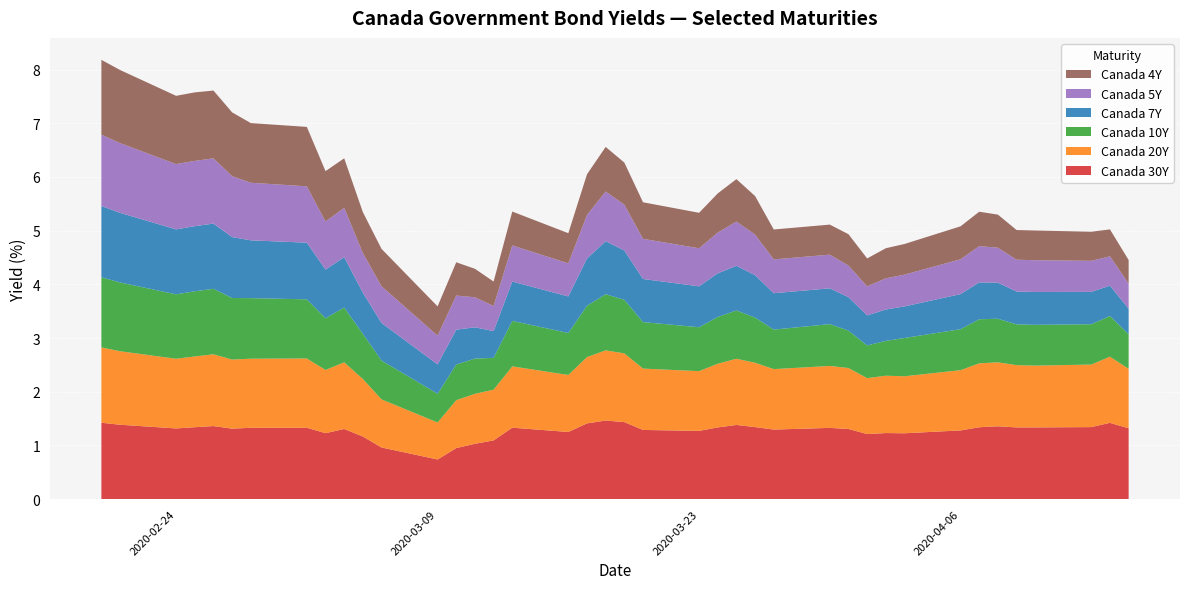

Reading left to right, extract all data points from this chart.

Canada 30Y: Canada 30Y=1.4	Canada 20Y=1.4	Canada 10Y=1.3	Canada 7Y=1.3	Canada 5Y=1.4	Canada 4Y=1.3	6=1.3	7=1.3	8=1.2	9=1.3	10=1.2	11=1.0	12=0.7	13=0.9	14=1.0	15=1.1	16=1.3	17=1.2	18=1.4	19=1.5	20=1.4	21=1.3	22=1.3	23=1.3	24=1.4	25=1.3	26=1.3	27=1.3	28=1.3	29=1.2	30=1.2	31=1.2	32=1.3	33=1.3	34=1.4	35=1.3	36=1.3	37=1.3	38=1.4	39=1.3
Canada 20Y: Canada 30Y=1.4	Canada 20Y=1.4	Canada 10Y=1.3	Canada 7Y=1.3	Canada 5Y=1.3	Canada 4Y=1.3	6=1.3	7=1.3	8=1.2	9=1.2	10=1.1	11=0.9	12=0.7	13=0.9	14=0.9	15=0.9	16=1.1	17=1.1	18=1.2	19=1.3	20=1.3	21=1.1	22=1.1	23=1.2	24=1.2	25=1.2	26=1.1	27=1.2	28=1.1	29=1.0	30=1.1	31=1.1	32=1.1	33=1.2	34=1.2	35=1.2	36=1.2	37=1.2	38=1.2	39=1.1
Canada 10Y: Canada 30Y=1.3	Canada 20Y=1.3	Canada 10Y=1.2	Canada 7Y=1.2	Canada 5Y=1.2	Canada 4Y=1.1	6=1.1	7=1.1	8=1.0	9=1.0	10=0.8	11=0.7	12=0.5	13=0.7	14=0.7	15=0.6	16=0.8	17=0.8	18=1.0	19=1.0	20=1.0	21=0.9	22=0.8	23=0.9	24=0.9	25=0.8	26=0.7	27=0.8	28=0.7	29=0.6	30=0.6	31=0.7	32=0.8	33=0.8	34=0.8	35=0.8	36=0.8	37=0.8	38=0.8	39=0.6
Canada 7Y: Canada 30Y=1.3	Canada 20Y=1.3	Canada 10Y=1.2	Canada 7Y=1.2	Canada 5Y=1.2	Canada 4Y=1.1	6=1.1	7=1.1	8=0.9	9=0.9	10=0.8	11=0.7	12=0.5	13=0.6	14=0.6	15=0.5	16=0.7	17=0.7	18=0.9	19=1.0	20=0.9	21=0.8	22=0.8	23=0.8	24=0.8	25=0.8	26=0.7	27=0.7	28=0.6	29=0.6	30=0.6	31=0.6	32=0.7	33=0.7	34=0.7	35=0.6	36=0.6	37=0.6	38=0.6	39=0.5
Canada 5Y: Canada 30Y=1.3	Canada 20Y=1.3	Canada 10Y=1.2	Canada 7Y=1.2	Canada 5Y=1.2	Canada 4Y=1.1	6=1.1	7=1.1	8=0.9	9=0.9	10=0.7	11=0.7	12=0.5	13=0.6	14=0.6	15=0.5	16=0.7	17=0.6	18=0.8	19=0.9	20=0.9	21=0.7	22=0.7	23=0.8	24=0.8	25=0.8	26=0.6	27=0.6	28=0.6	29=0.5	30=0.6	31=0.6	32=0.6	33=0.7	34=0.7	35=0.6	36=0.6	37=0.6	38=0.5	39=0.5
Canada 4Y: Canada 30Y=1.4	Canada 20Y=1.4	Canada 10Y=1.3	Canada 7Y=1.3	Canada 5Y=1.3	Canada 4Y=1.2	6=1.1	7=1.1	8=0.9	9=0.9	10=0.8	11=0.7	12=0.5	13=0.6	14=0.5	15=0.5	16=0.6	17=0.6	18=0.8	19=0.8	20=0.8	21=0.7	22=0.7	23=0.7	24=0.8	25=0.7	26=0.6	27=0.6	28=0.6	29=0.5	30=0.6	31=0.6	32=0.6	33=0.6	34=0.6	35=0.6	36=0.6	37=0.5	38=0.5	39=0.4